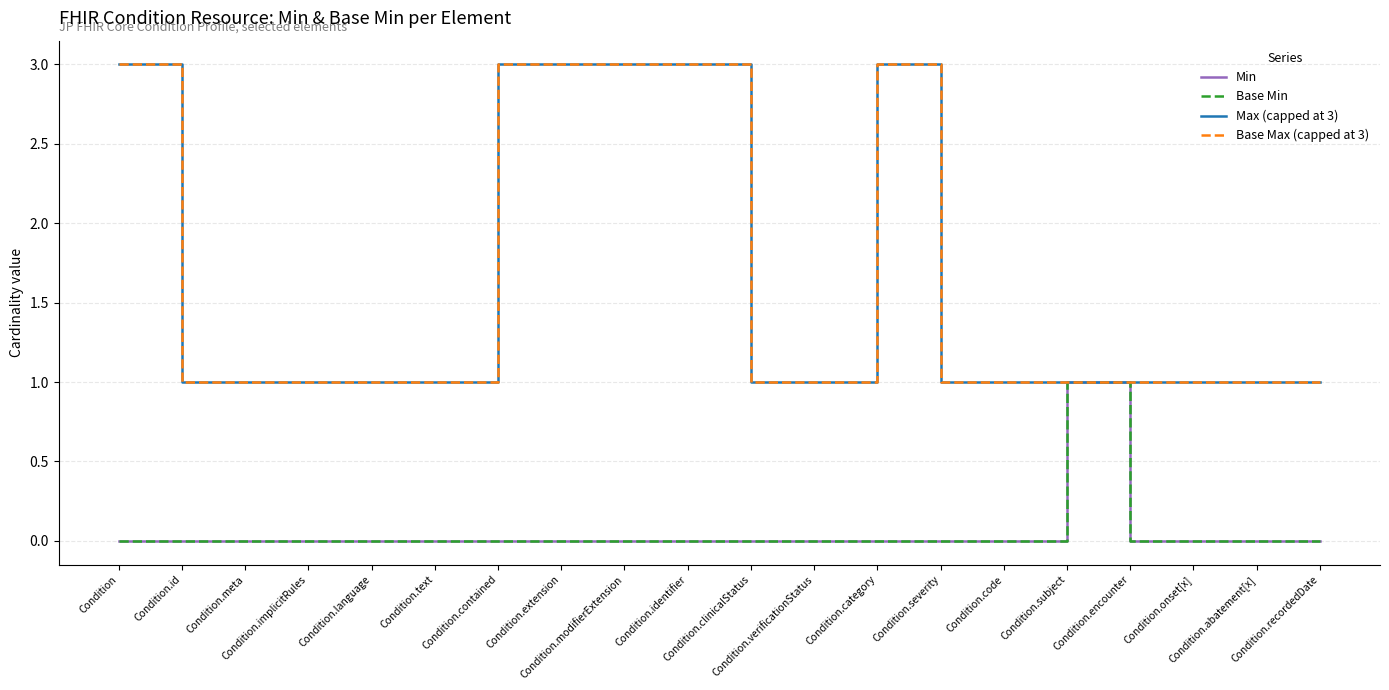

Does the chart have visible grid lines?

Yes